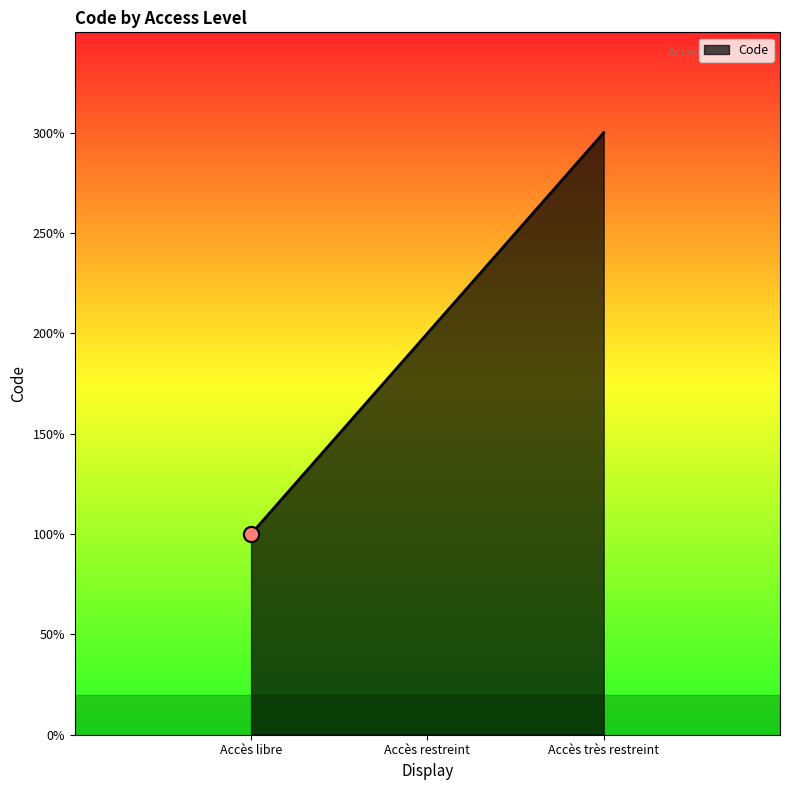

What is the change in value from Accès restreint to Accès très restreint?

+1